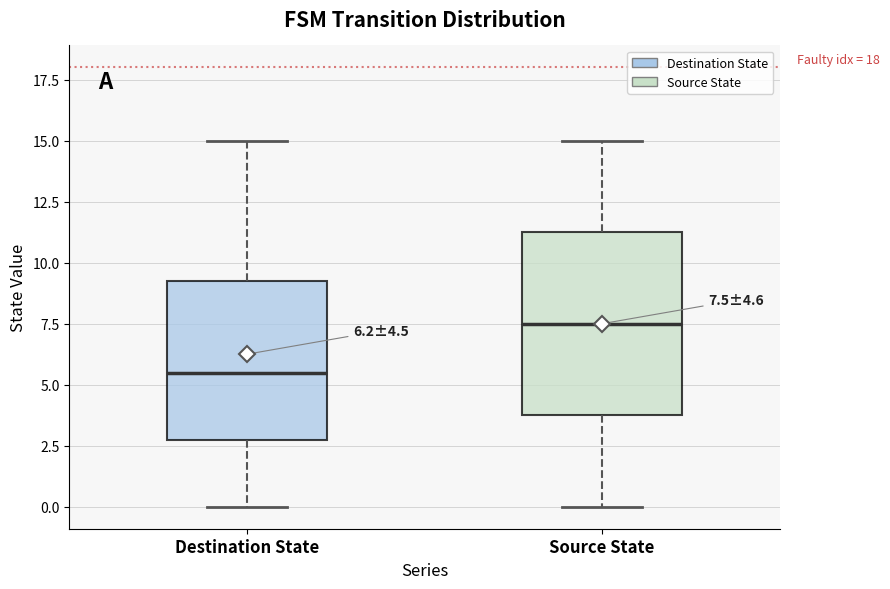

Which box has the lowest median line?

Destination State